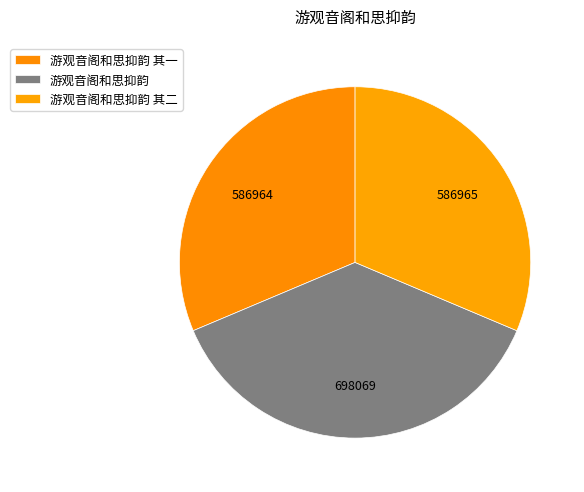

Is the sum of 游观音阁和思抑韵 其一 and 游观音阁和思抑韵 greater than half?

Yes